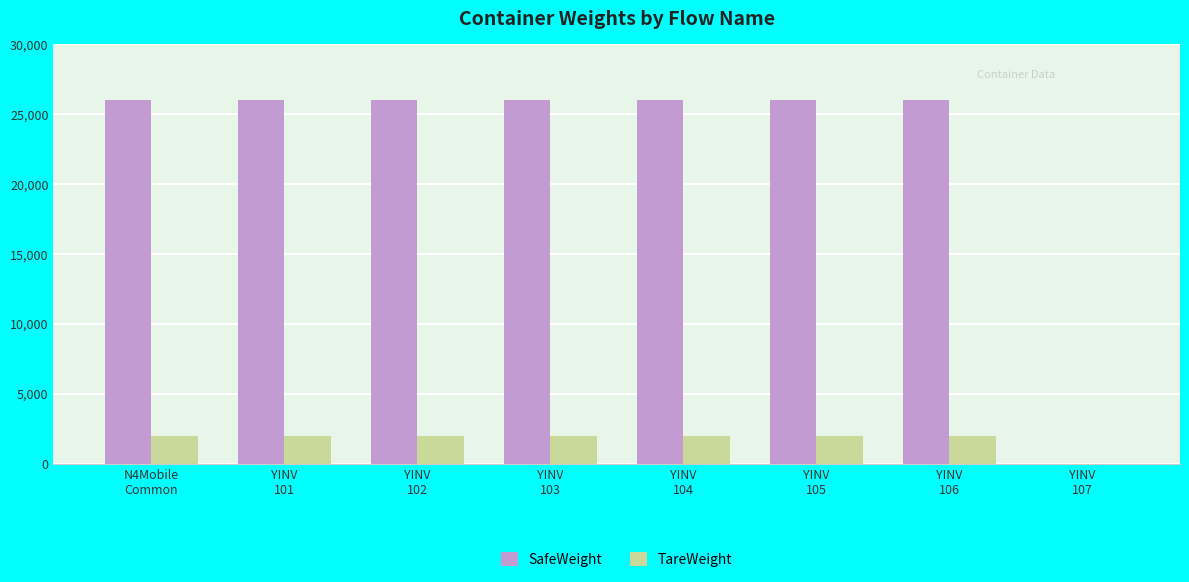

What is the maximum value shown in the chart?

26000